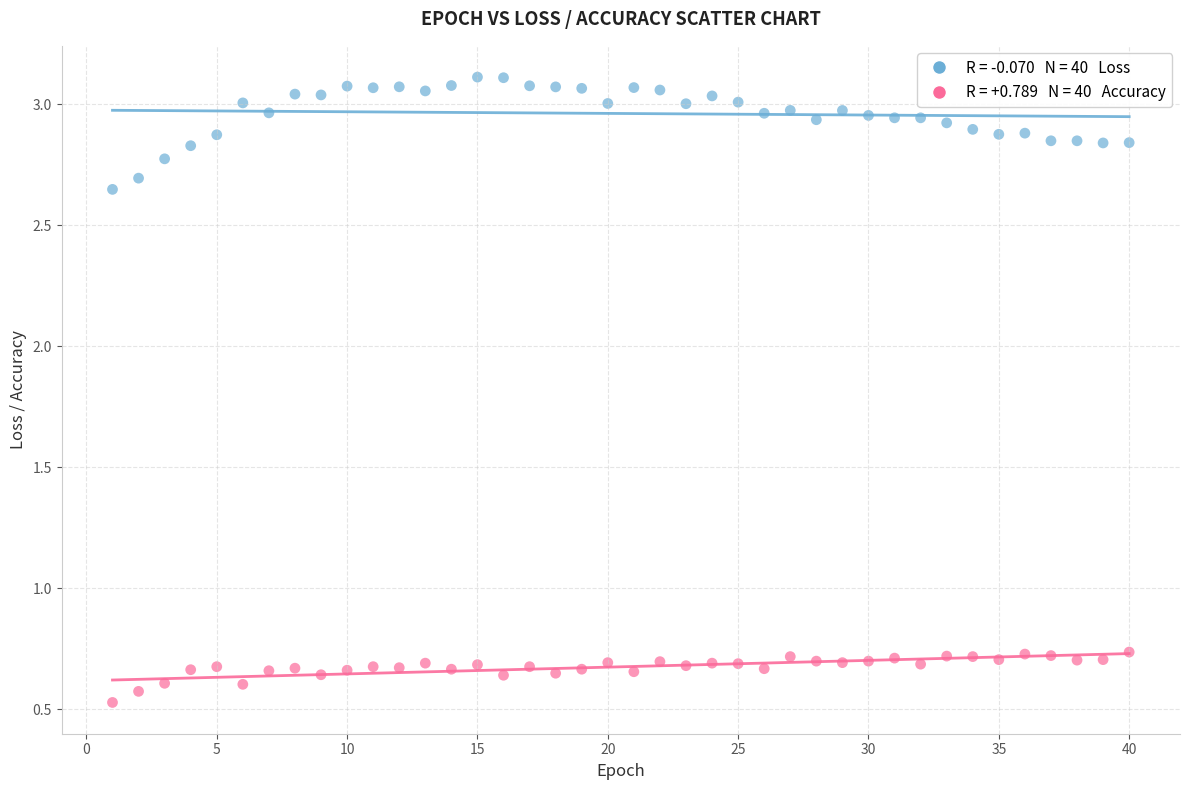

Across all data points, what is the range of X values (max minus min)?

39.0